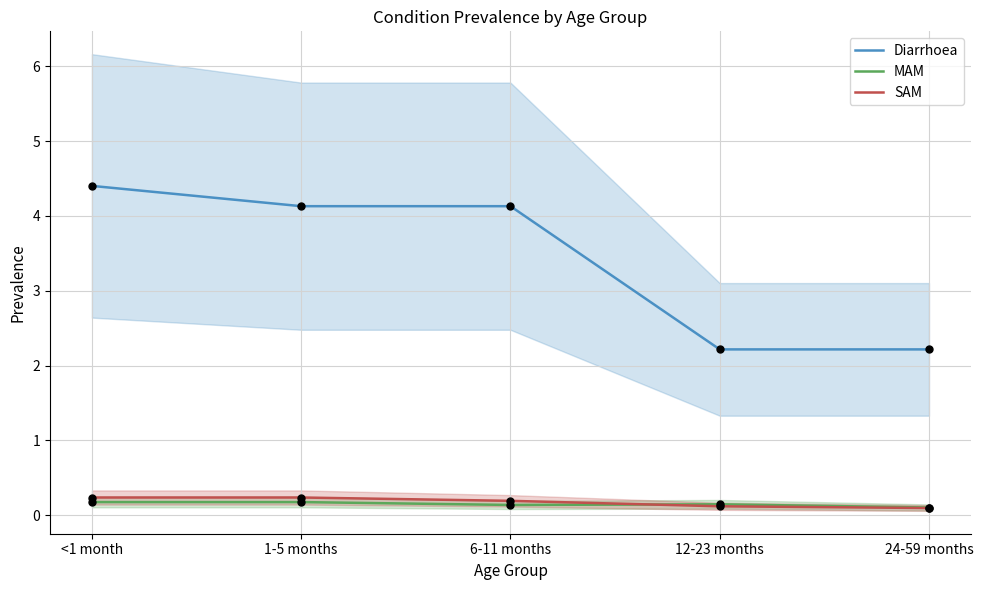

At which category is the sum across all series the highest?

<1 month